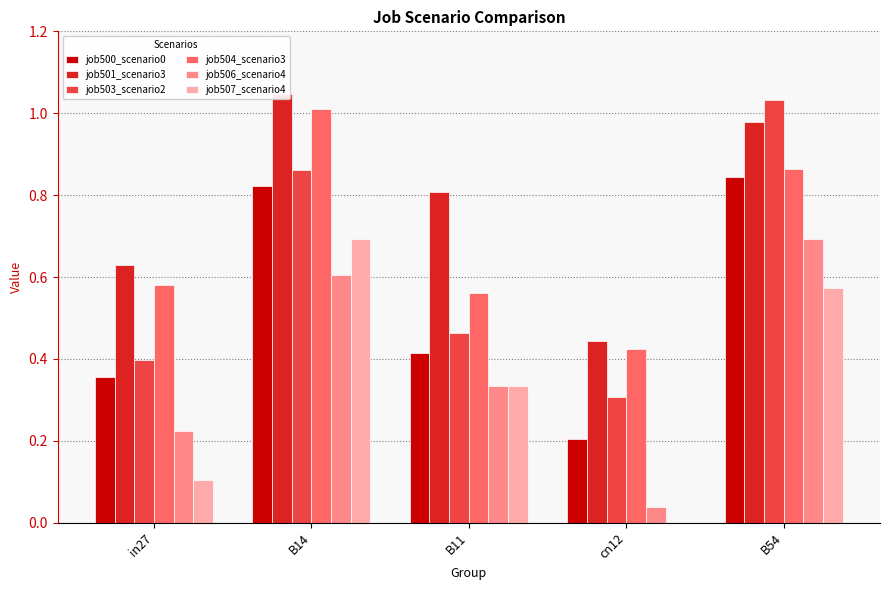

Is it true that job503_scenario2 equals 0.5 at B11?

True